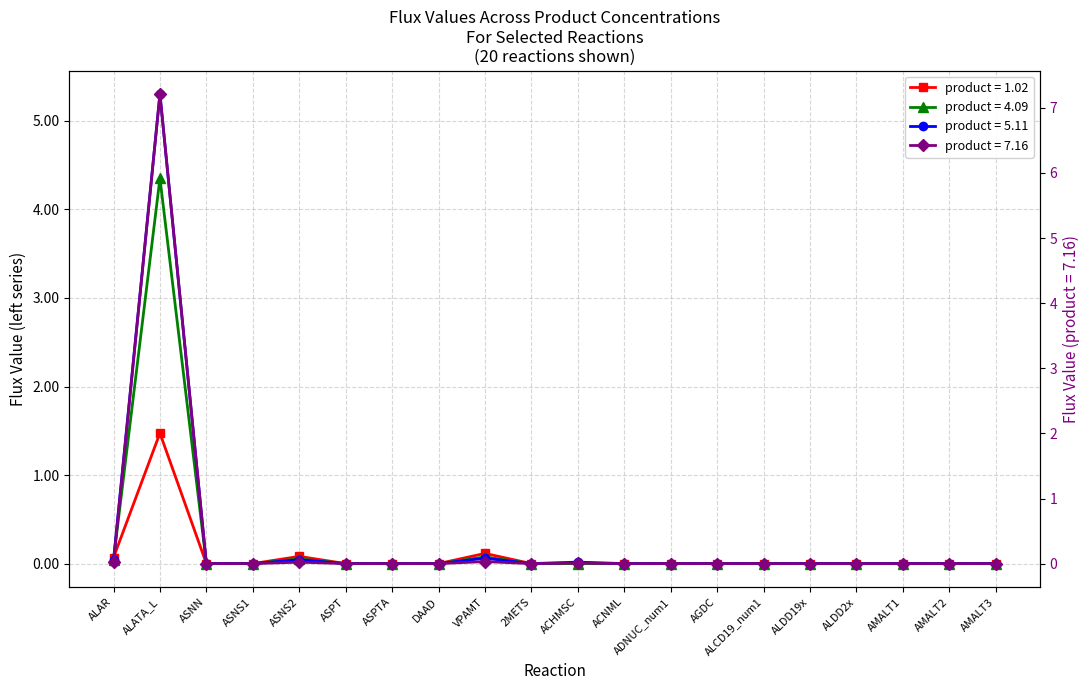

The value of Total at ADNUC_num1 is 2.5. True or false?

False